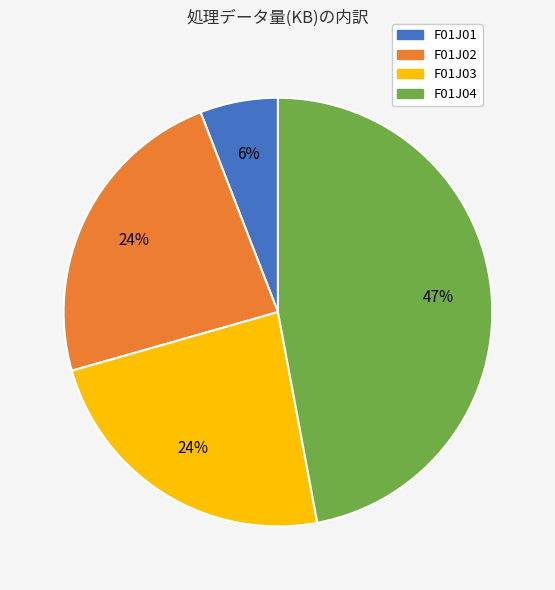

What is the ratio of the value at F01J01 to the value at F01J04?

0.1